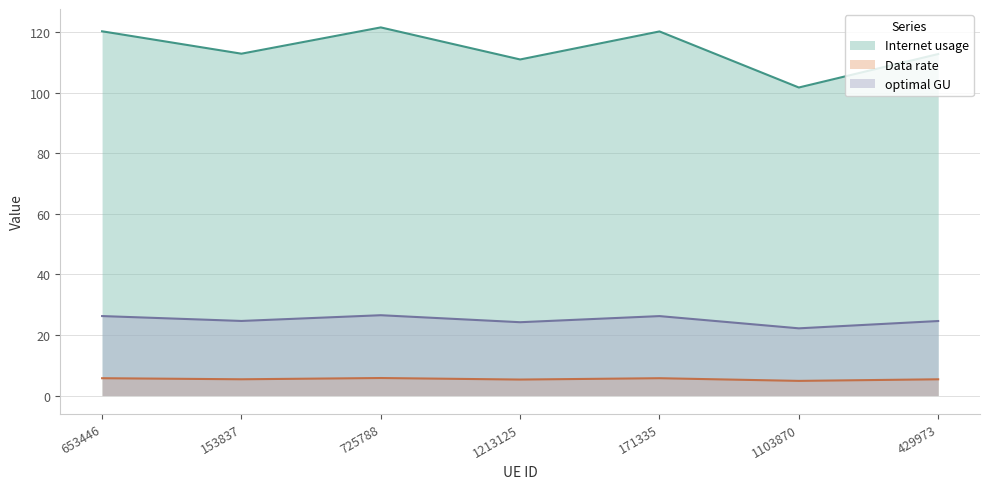

Does the chart display data point markers on the line(s)?

No